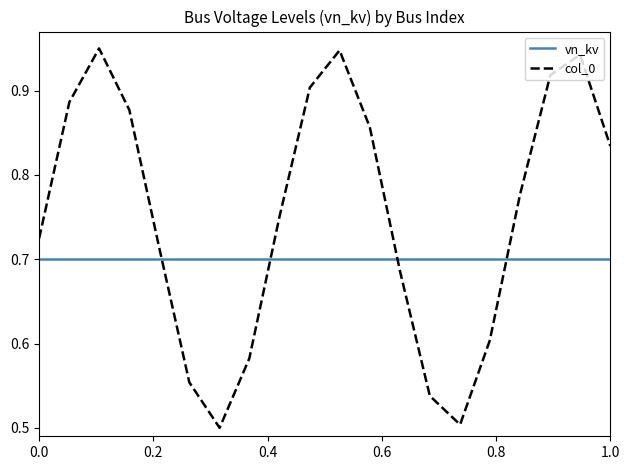

Which series ends up on top after the final intersection of col_0 and vn_kv?

col_0